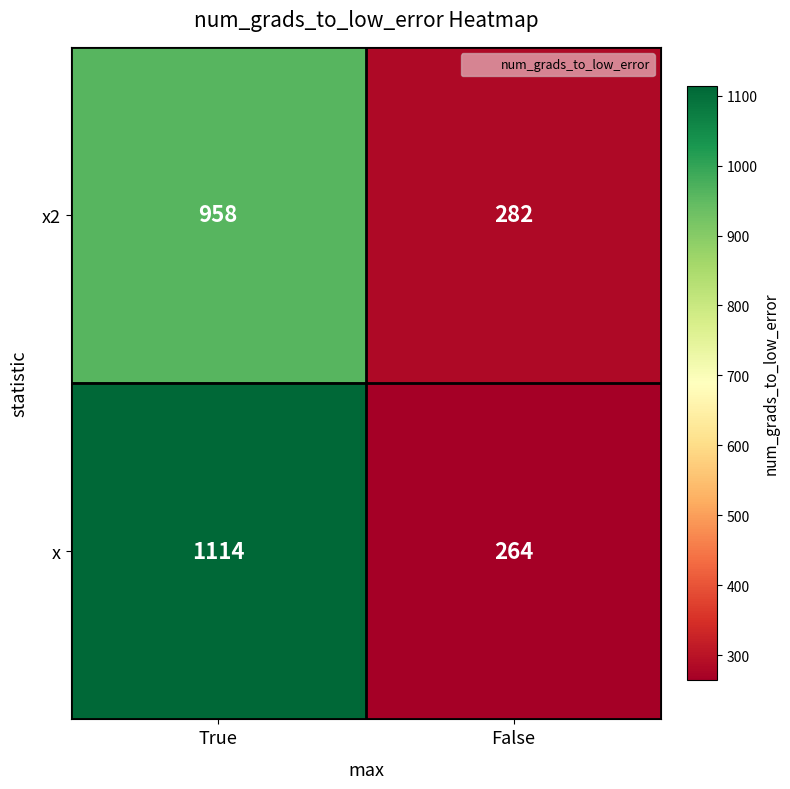

What is the difference between the maximum and minimum values in the x series?

850